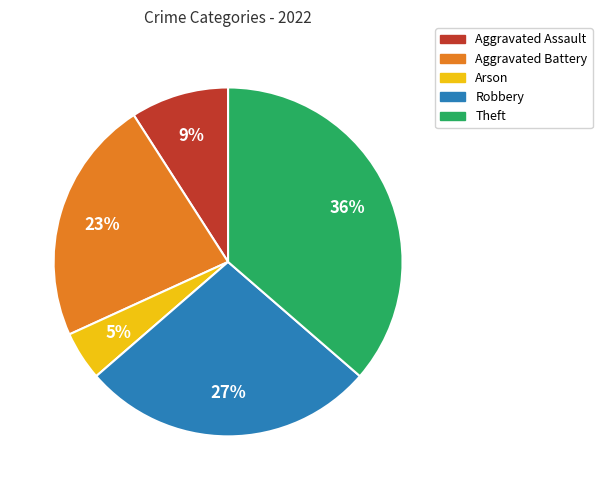

Rank the categories by value from lowest to highest.

Arson, Aggravated Assault, Aggravated Battery, Robbery, Theft